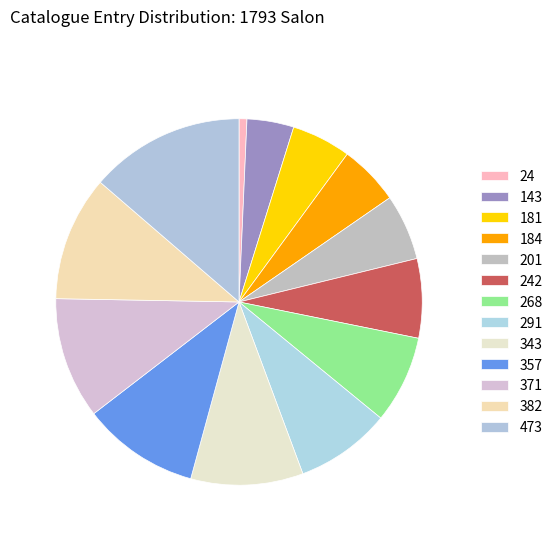

Is there any slice that represents more than half of the pie?

No